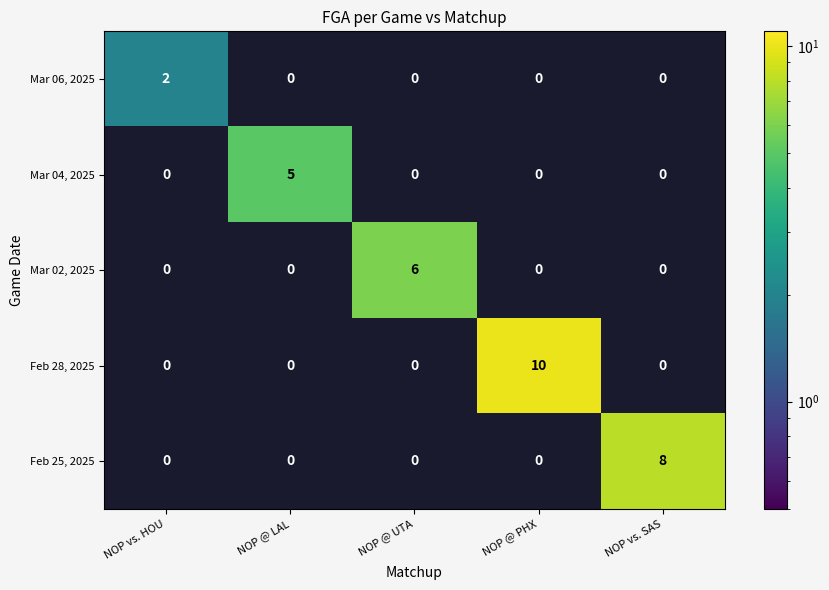

Reading left to right, transcribe all the data shown in this chart.

Mar 06, 2025: NOP vs. HOU=2	NOP @ LAL=0	NOP @ UTA=0	NOP @ PHX=0	NOP vs. SAS=0
Mar 04, 2025: NOP vs. HOU=0	NOP @ LAL=5	NOP @ UTA=0	NOP @ PHX=0	NOP vs. SAS=0
Mar 02, 2025: NOP vs. HOU=0	NOP @ LAL=0	NOP @ UTA=6	NOP @ PHX=0	NOP vs. SAS=0
Feb 28, 2025: NOP vs. HOU=0	NOP @ LAL=0	NOP @ UTA=0	NOP @ PHX=10	NOP vs. SAS=0
Feb 25, 2025: NOP vs. HOU=0	NOP @ LAL=0	NOP @ UTA=0	NOP @ PHX=0	NOP vs. SAS=8